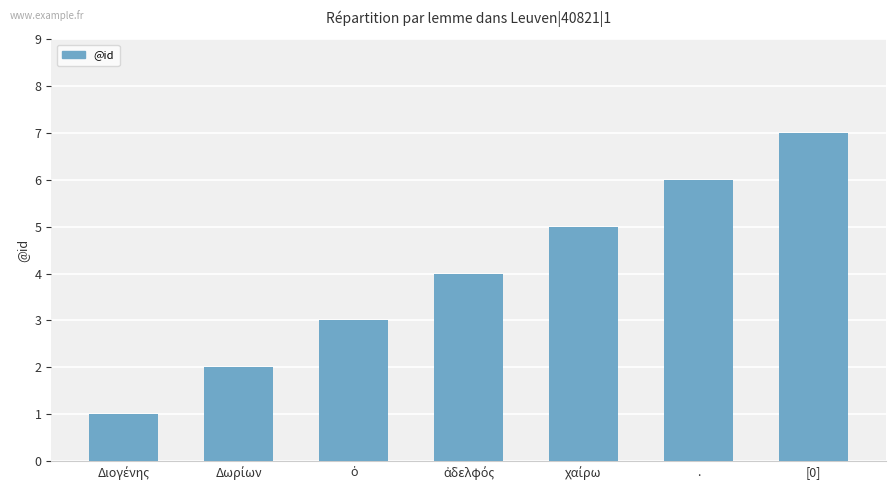

The chart shows a value of 1 at .. True or false?

False